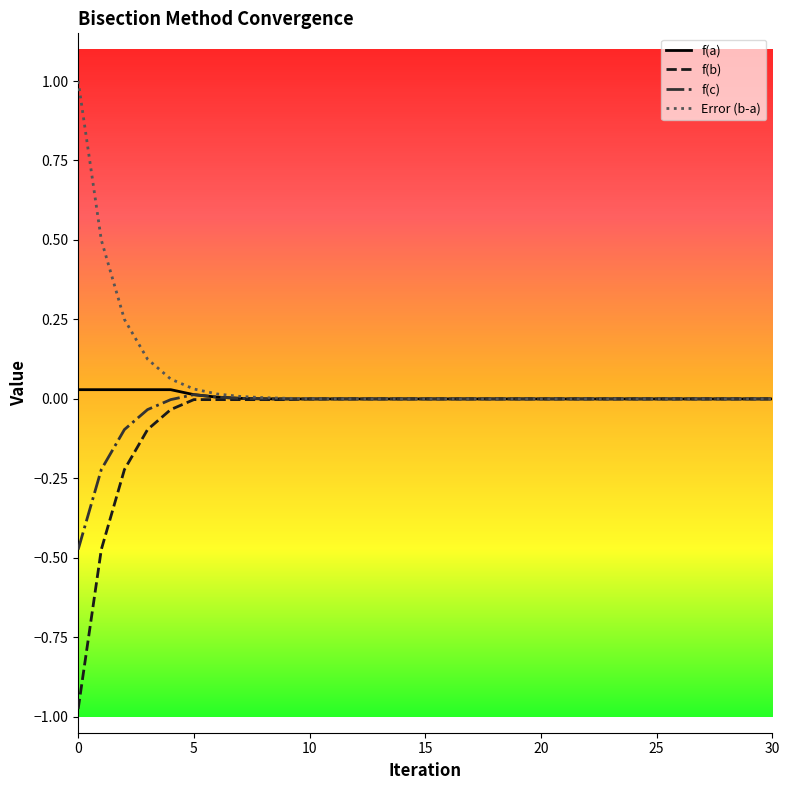

What is the maximum value shown in the chart?

1.0